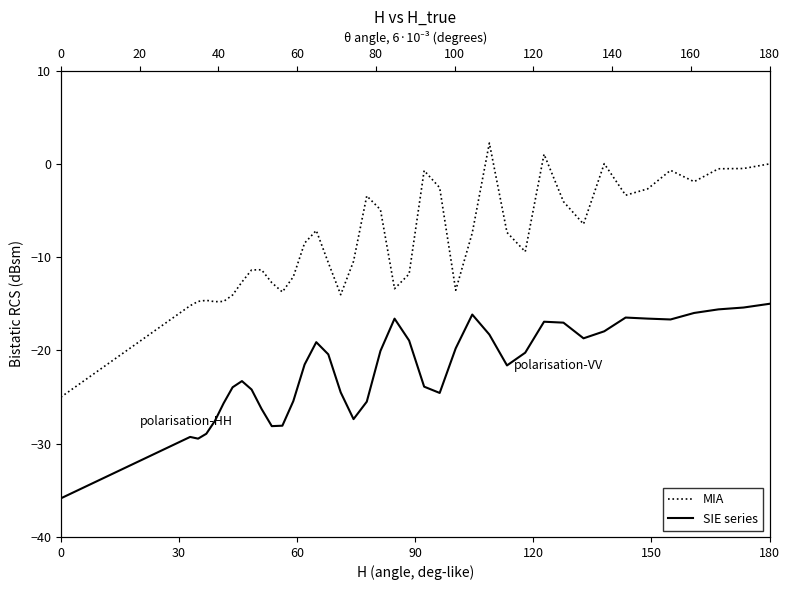

What is the average value of the SIE series series?

-21.9